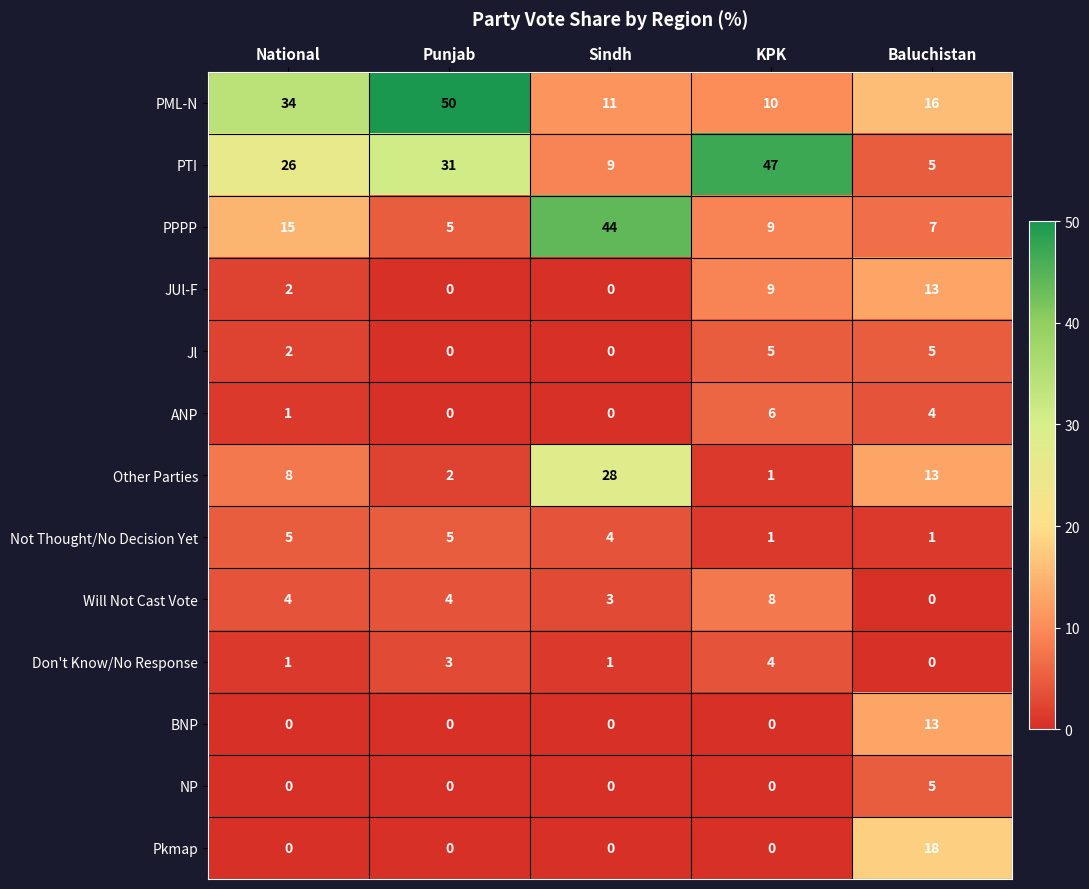

The value of BNP at National is -9. True or false?

False